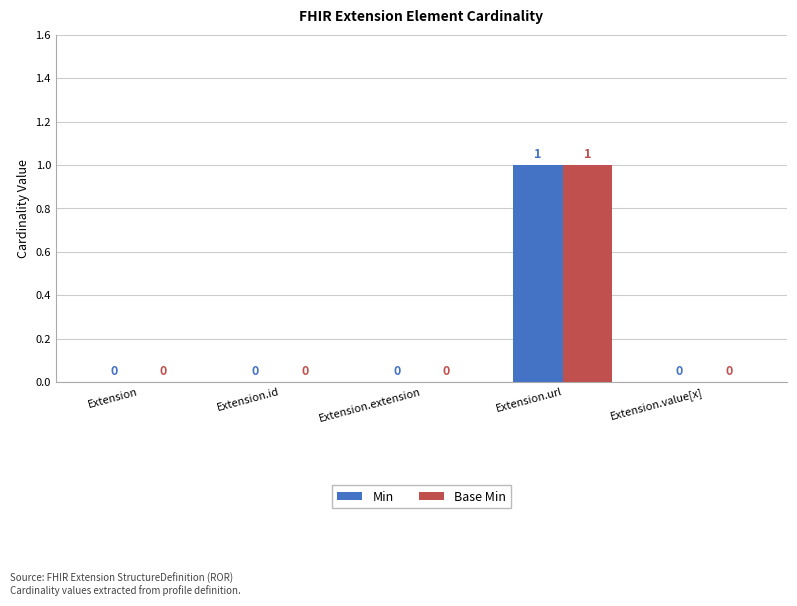

How many data points in Base Min are above 0?

1